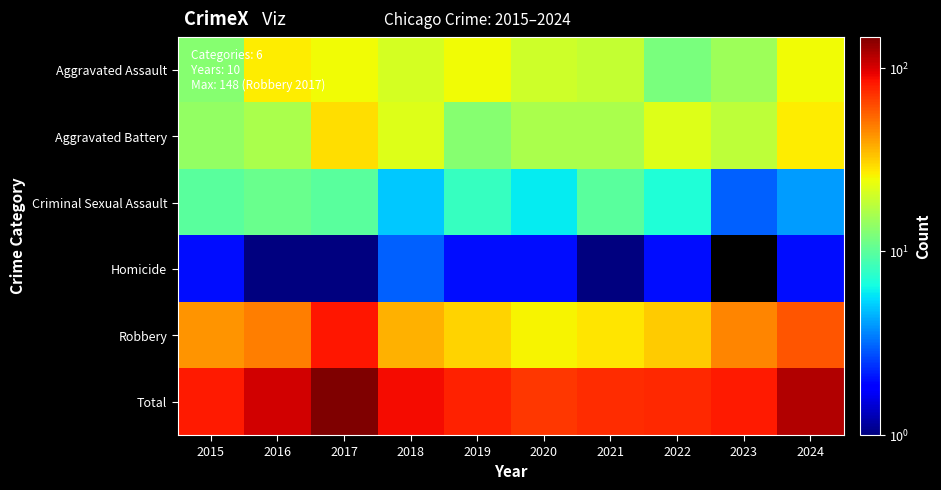

Reading left to right, extract all data points from this chart.

Aggravated Assault: 2015=13	2016=27	2017=25	2018=21	2019=25	2020=20	2021=19	2022=12	2023=15	2024=25
Aggravated Battery: 2015=14	2016=16	2017=29	2018=22	2019=13	2020=16	2021=16	2022=22	2023=18	2024=27
Criminal Sexual Assault: 2015=10	2016=11	2017=10	2018=5	2019=8	2020=6	2021=10	2022=7	2023=3	2024=4
Homicide: 2015=2	2016=1	2017=1	2018=3	2019=2	2020=2	2021=1	2022=2	2023=0	2024=2
Robbery: 2015=43	2016=48	2017=83	2018=37	2019=31	2020=26	2021=28	2022=32	2023=46	2024=60
Total: 2015=82	2016=103	2017=148	2018=88	2019=79	2020=70	2021=74	2022=75	2023=82	2024=118